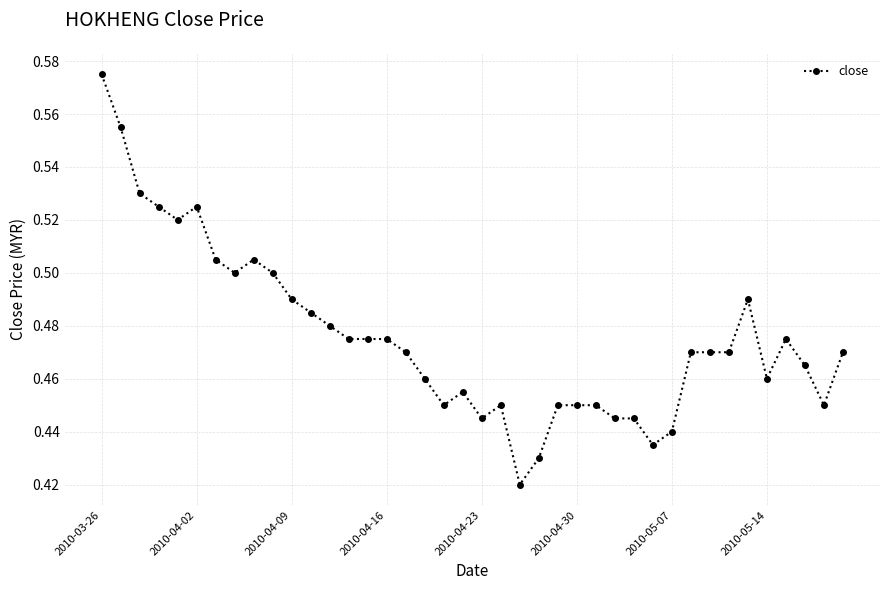

What is the sum of all values?

19.0